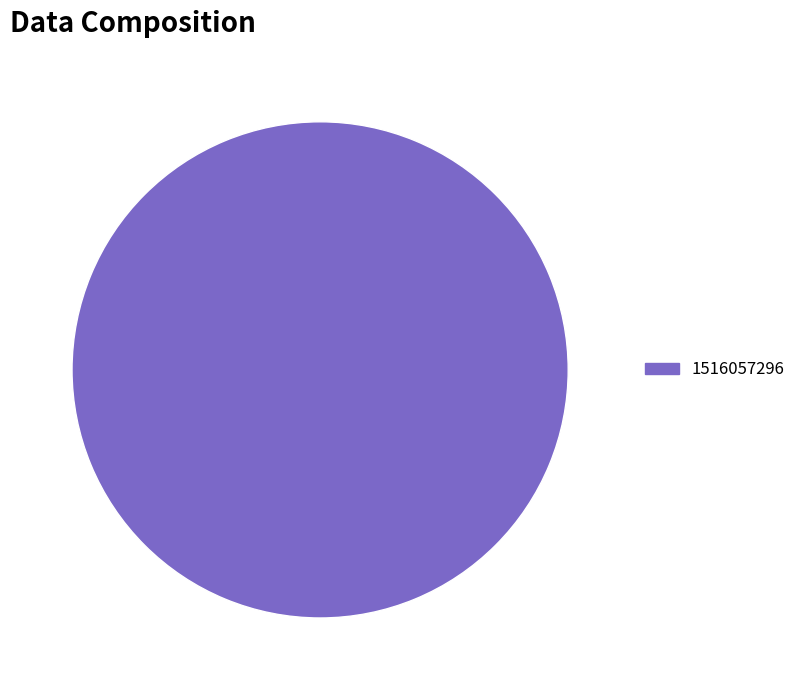

How many slices are in this pie chart?

1